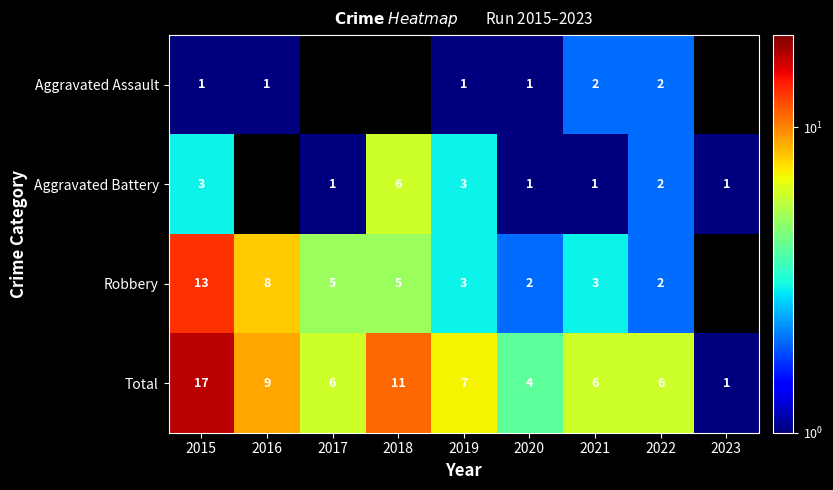

What is the difference between the highest and lowest values at 2022?

4